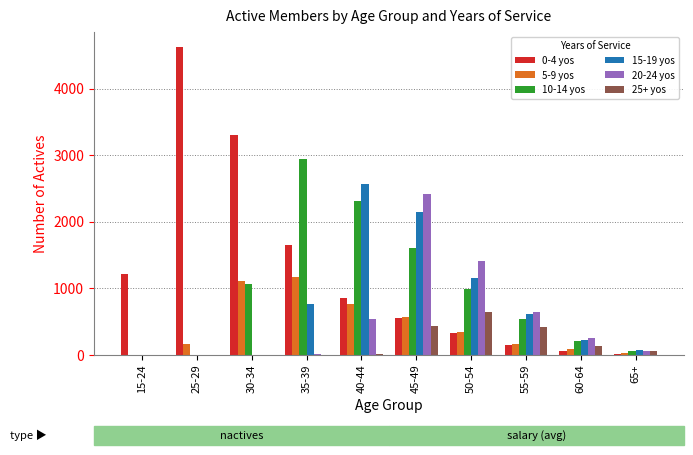

What is the maximum value for 0-4 yos?

4623